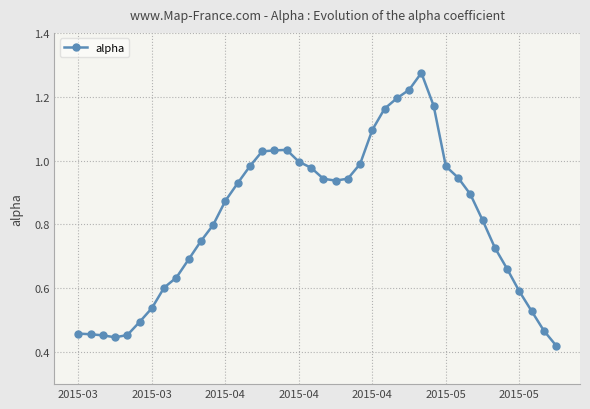

What is the sum of all values?

32.6